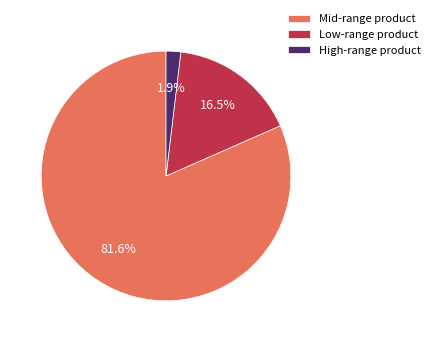

Is there any slice that represents more than half of the pie?

Yes